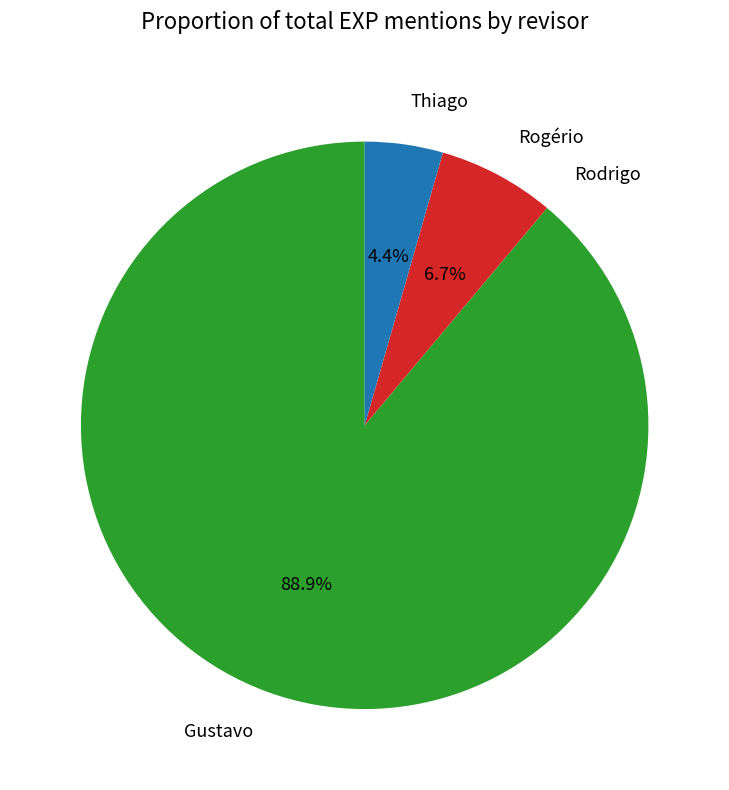

Does any single category account for the majority?

Yes